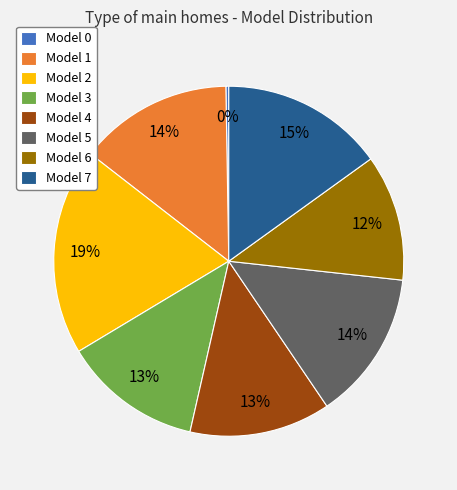

Which category has the biggest portion of the pie?

Model 2